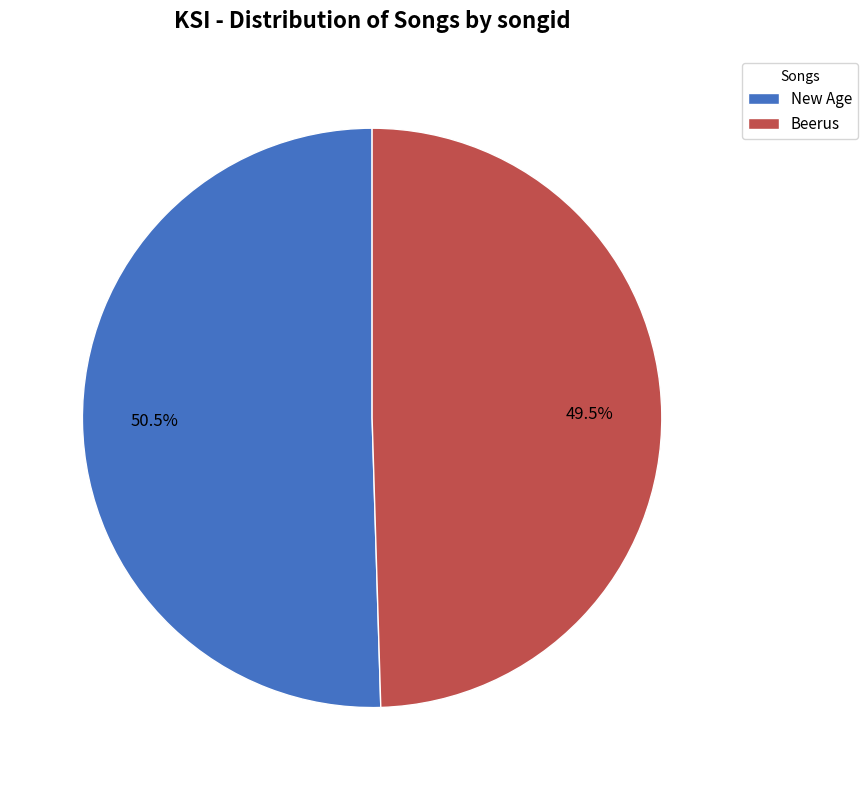

Which category has the smallest portion of the pie?

Beerus